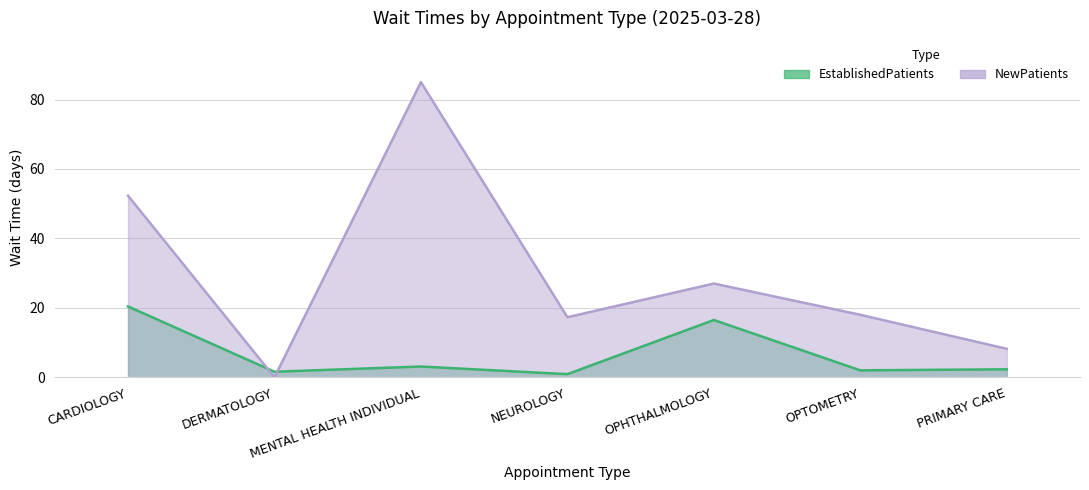

What is the sum of the NewPatients values at OPHTHALMOLOGY and DERMATOLOGY?

27.0